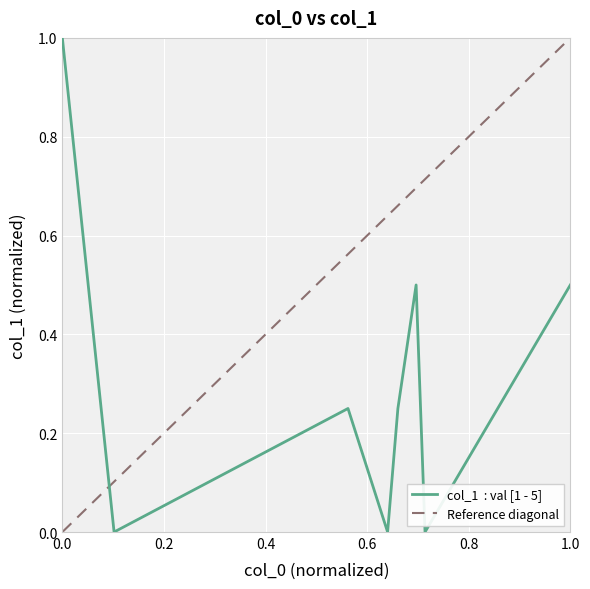

True or false: the data shows 0.8 at 7509.

False